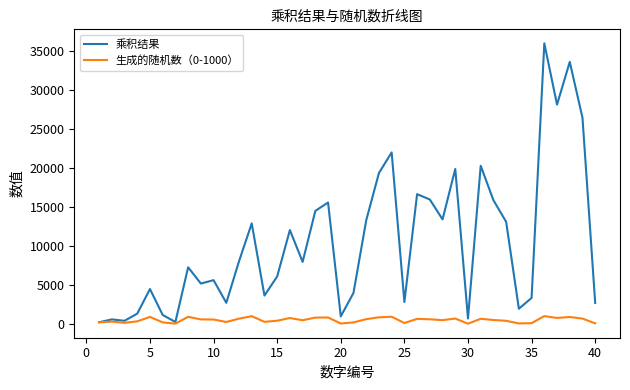

List the series in order of their peak value, highest first.

乘积结果, 生成的随机数（0-1000）